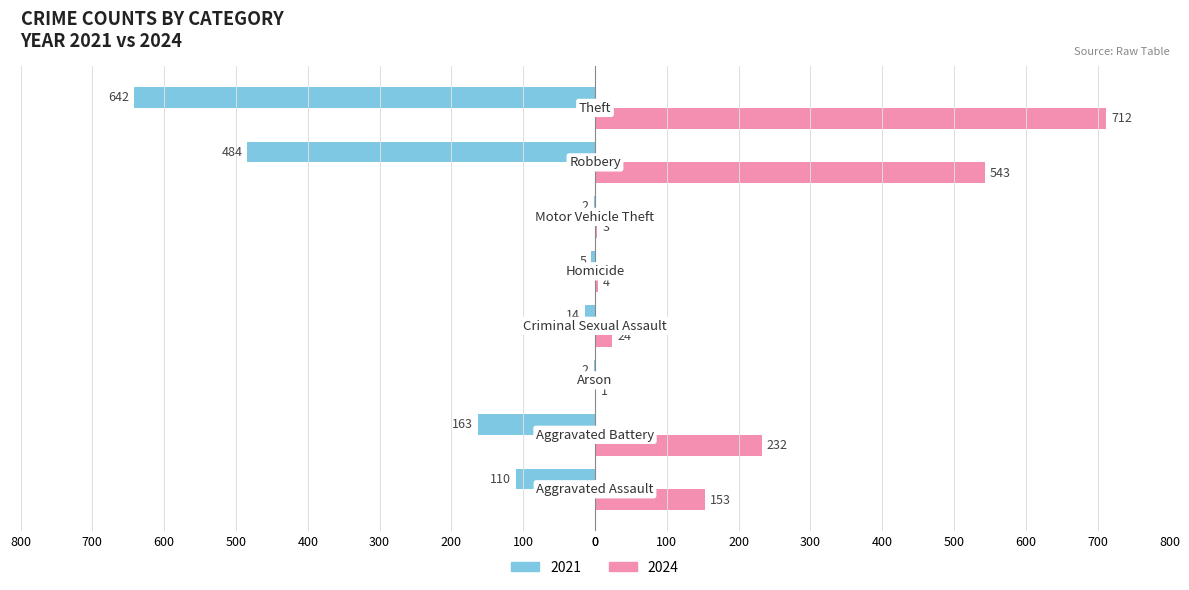

What is the difference between the second highest and minimum values in the 2024 series?

542